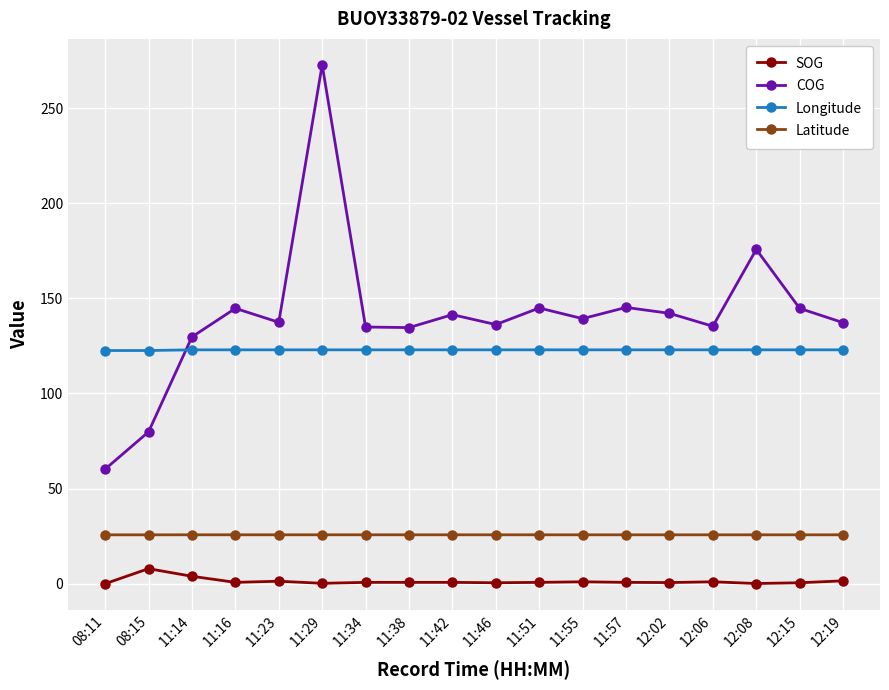

What is the value of the Longitude point at the 5th from the left?

122.9